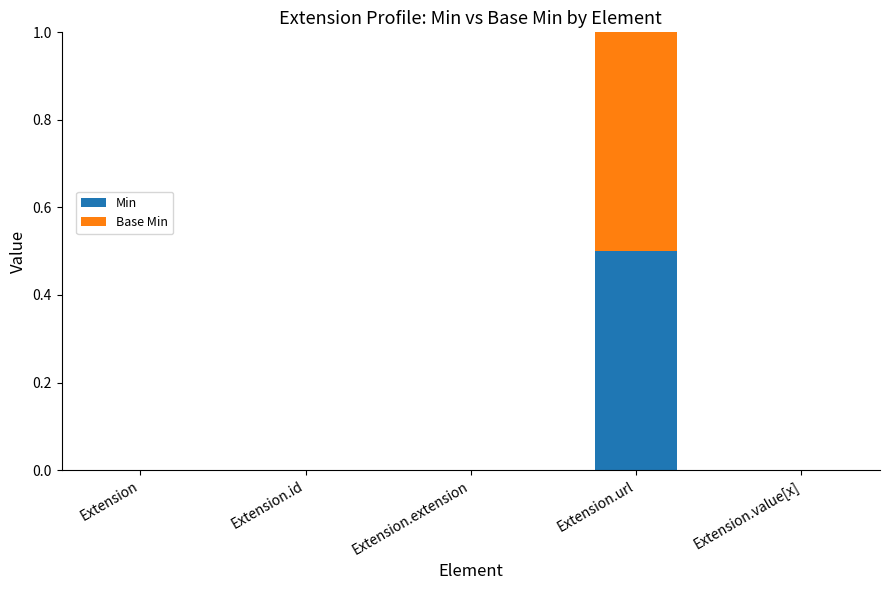

What is the maximum value for Min?

0.5